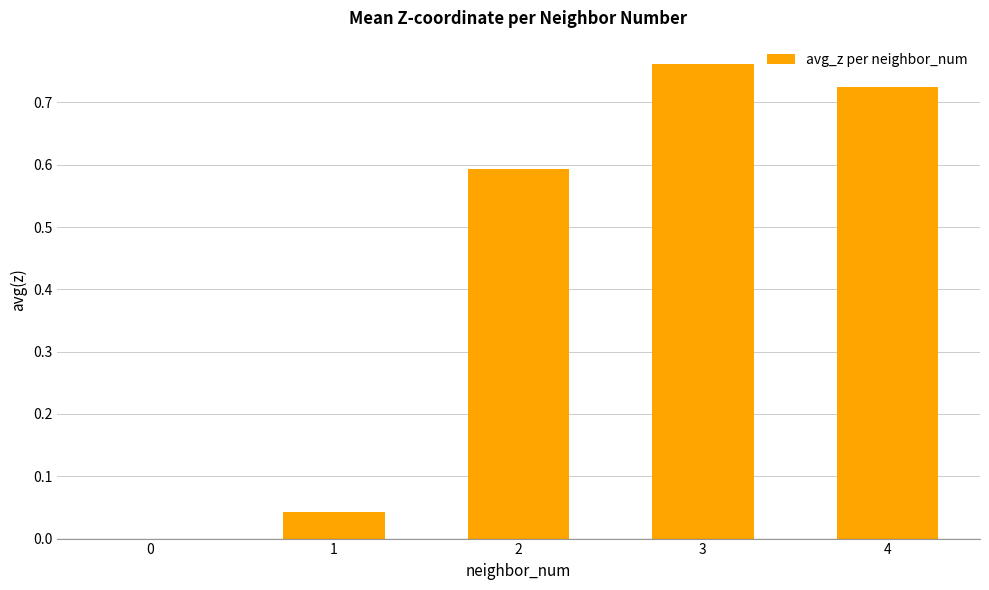

What is the change in value from 0 to 2?

+0.6